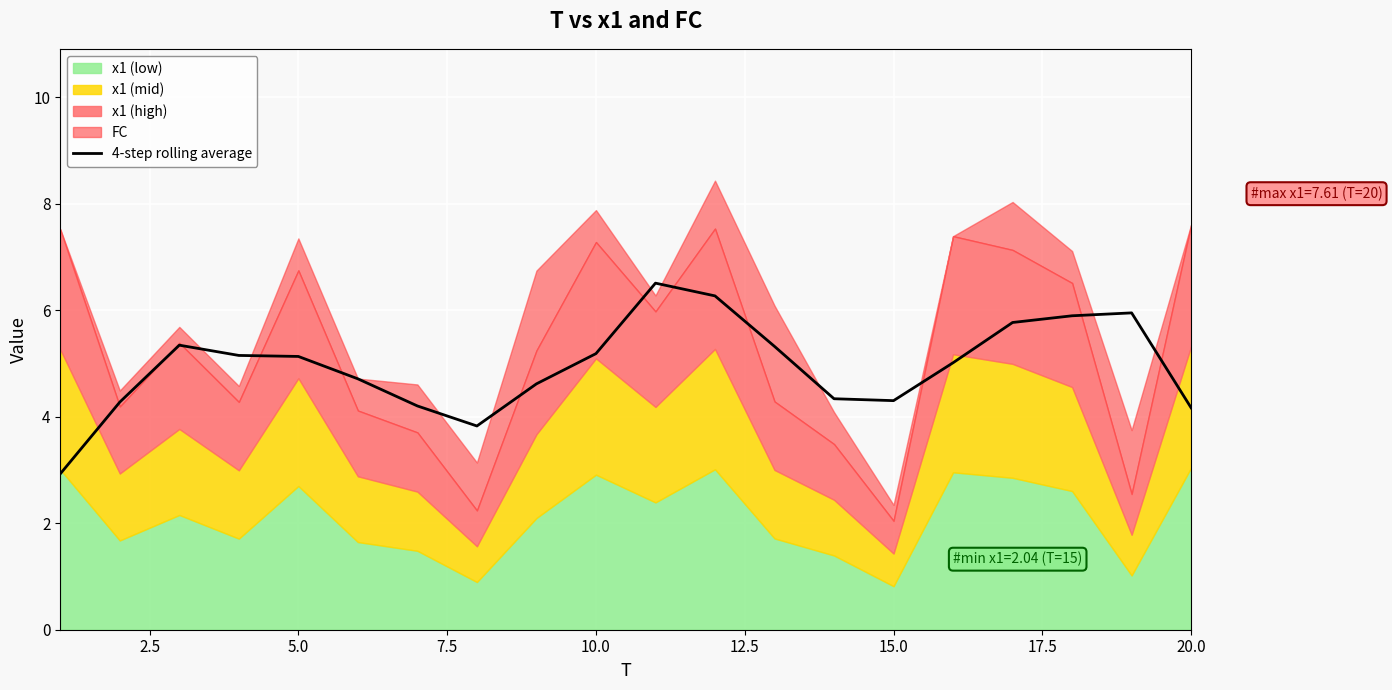

How many lines are shown in the chart?

1